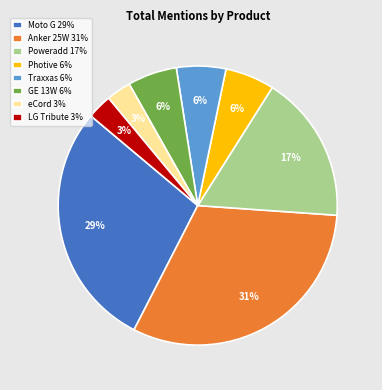

What is the ratio of the value at eCord 3% to the value at LG Tribute 3%?

1.0